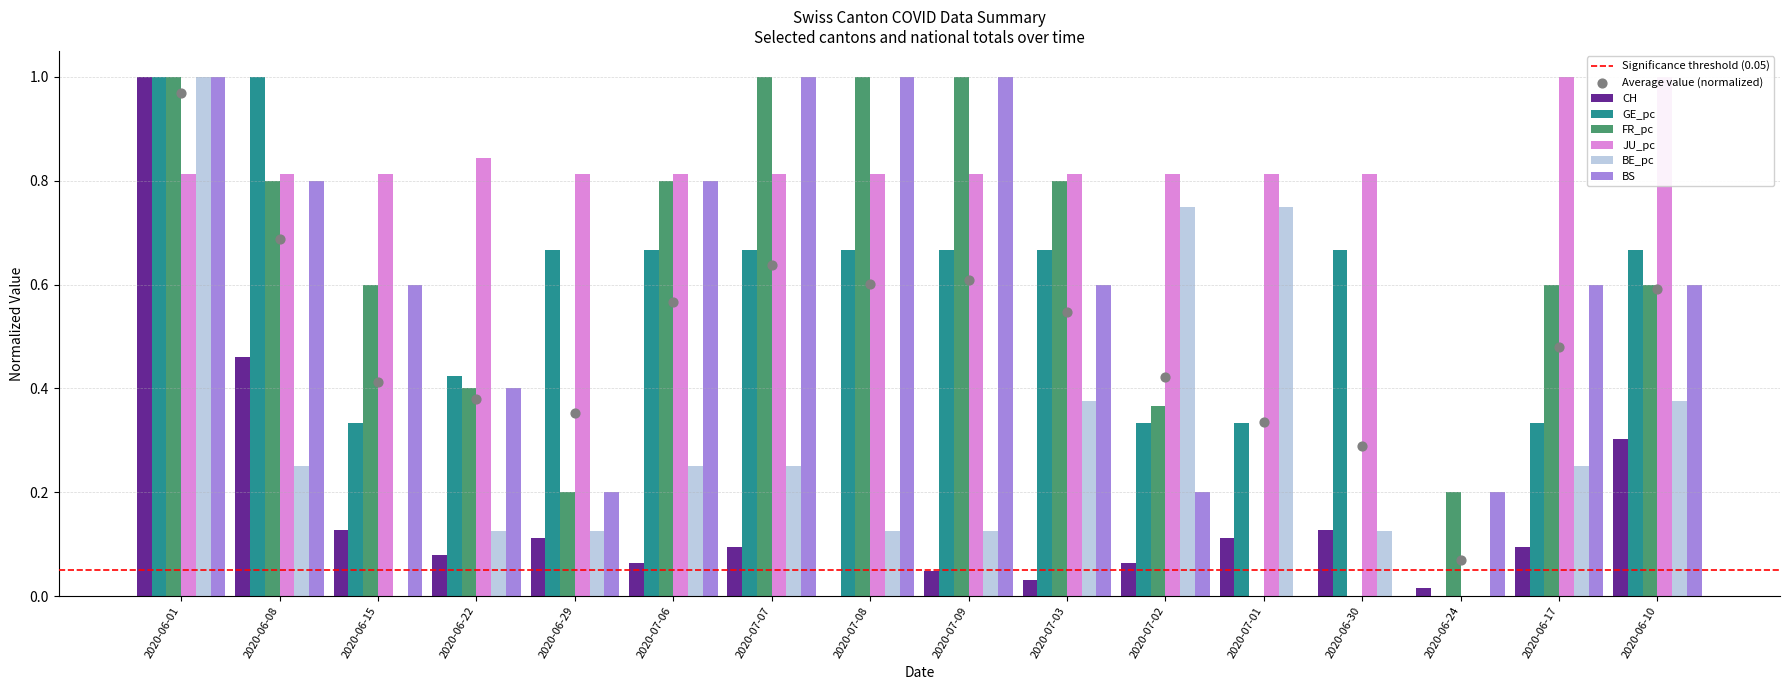

What are all the series names shown in the legend?

CH, GE_pc, FR_pc, JU_pc, BE_pc, BS